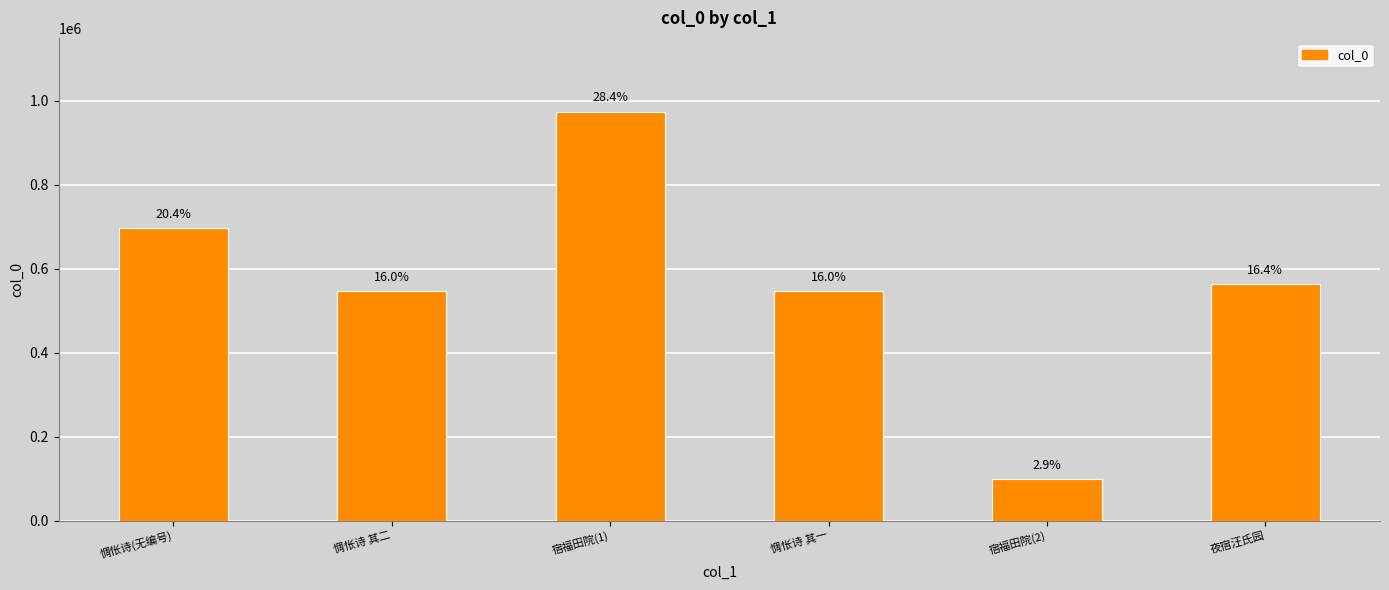

What is the maximum value shown in the chart?

974309